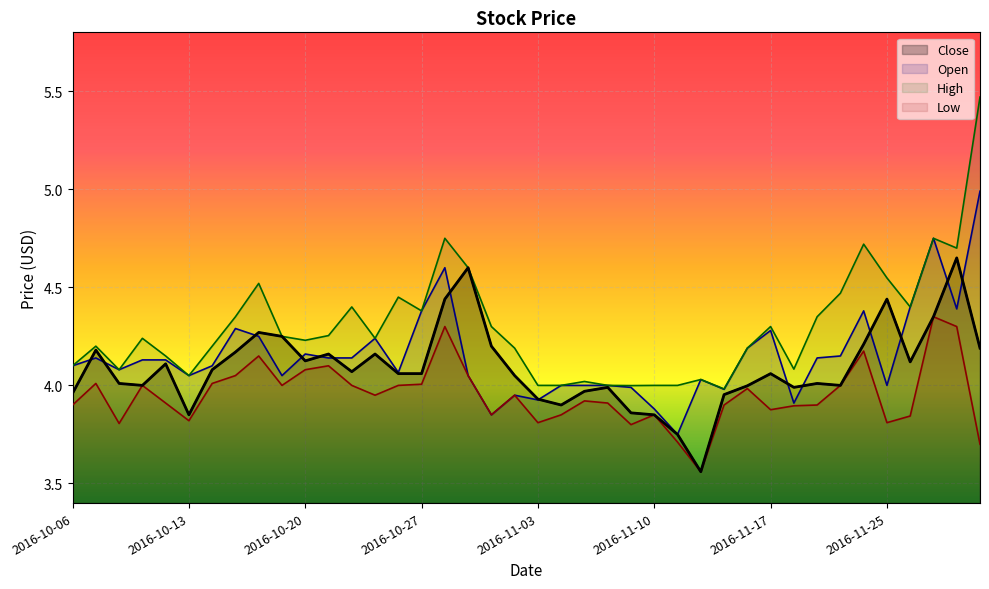

What is the difference between the second highest and minimum values in the Low series?

0.7